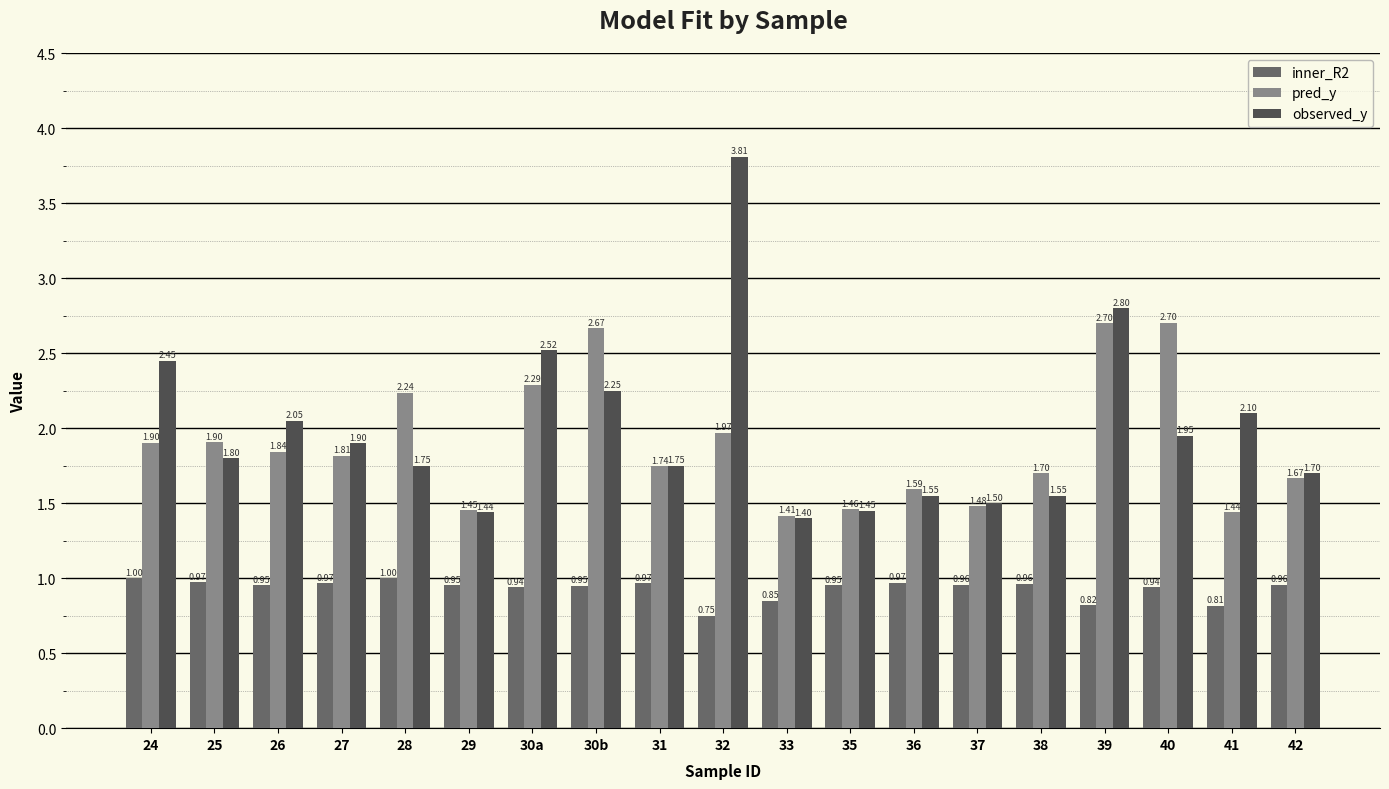

Read the pred_y value at 33.

1.4